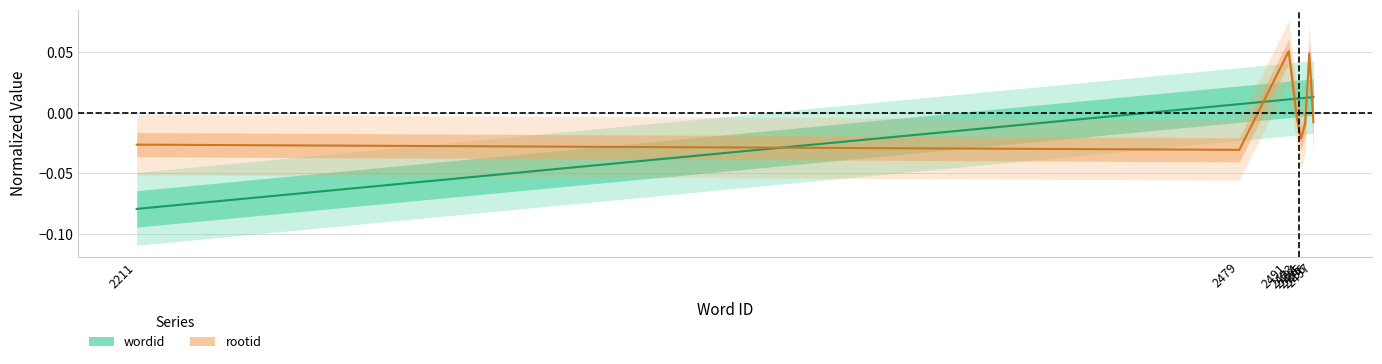

How many data points in wordid are above 0?

7